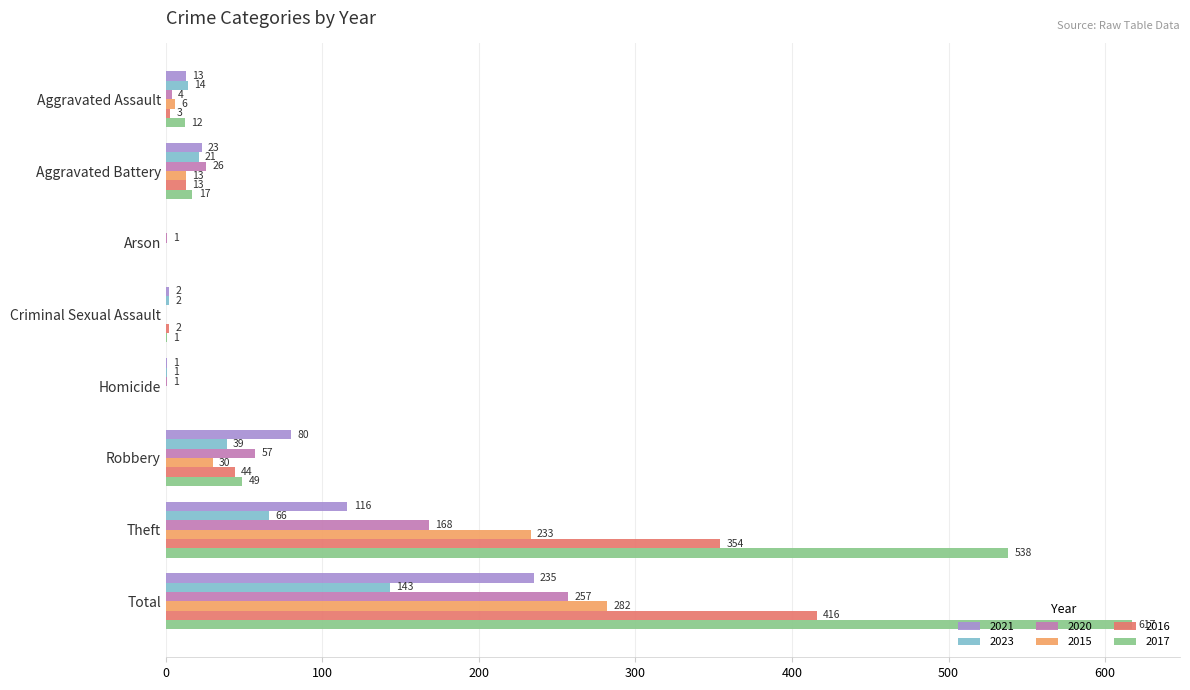

Where is 2021 nearest to the value 117?

Theft